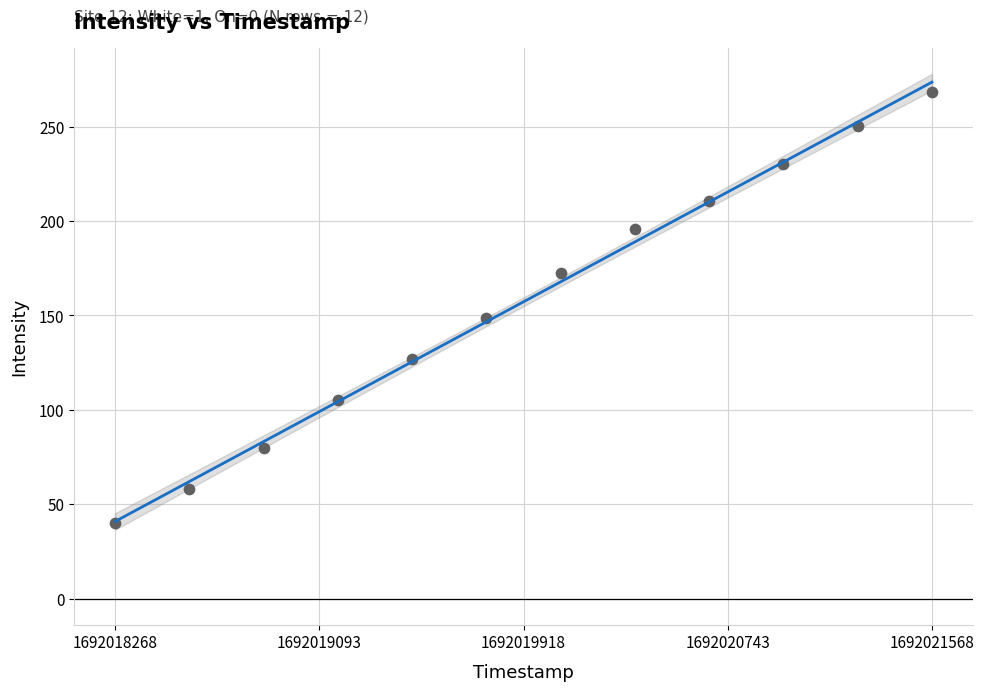

What is the average Y value?

157.3